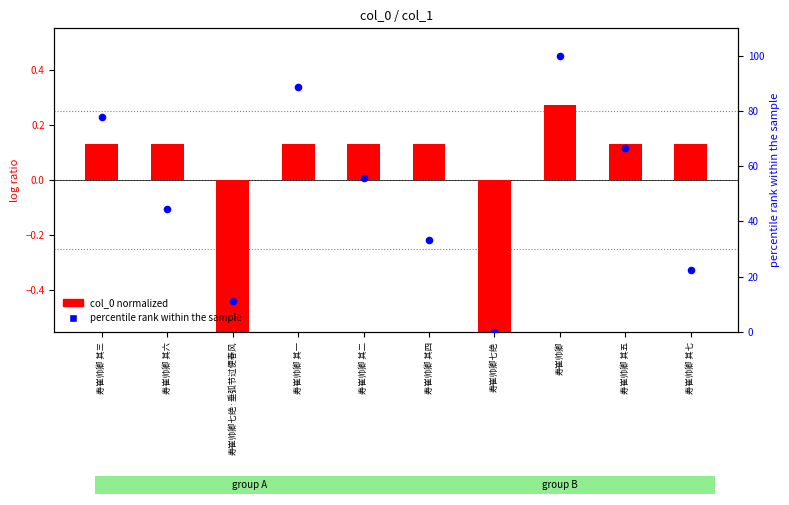

What are all the series names shown in the legend?

col_0 normalized, percentile rank within the sample